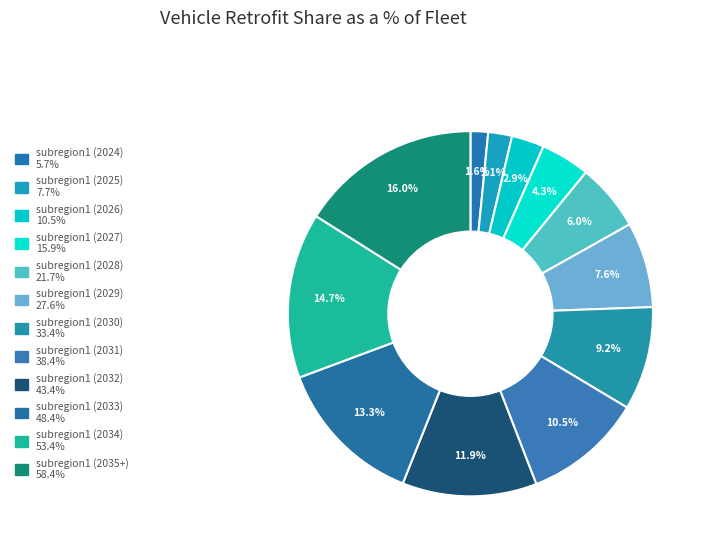

To the nearest percent, what is the average slice percentage?

8%